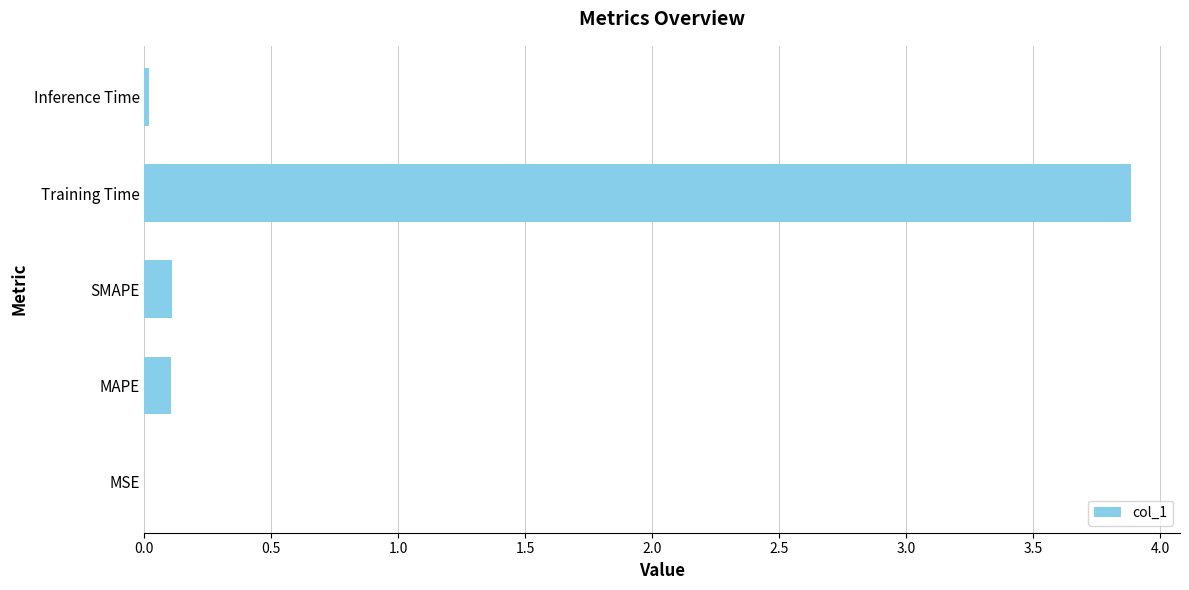

Are the bars grouped side by side (vs. stacked)?

No